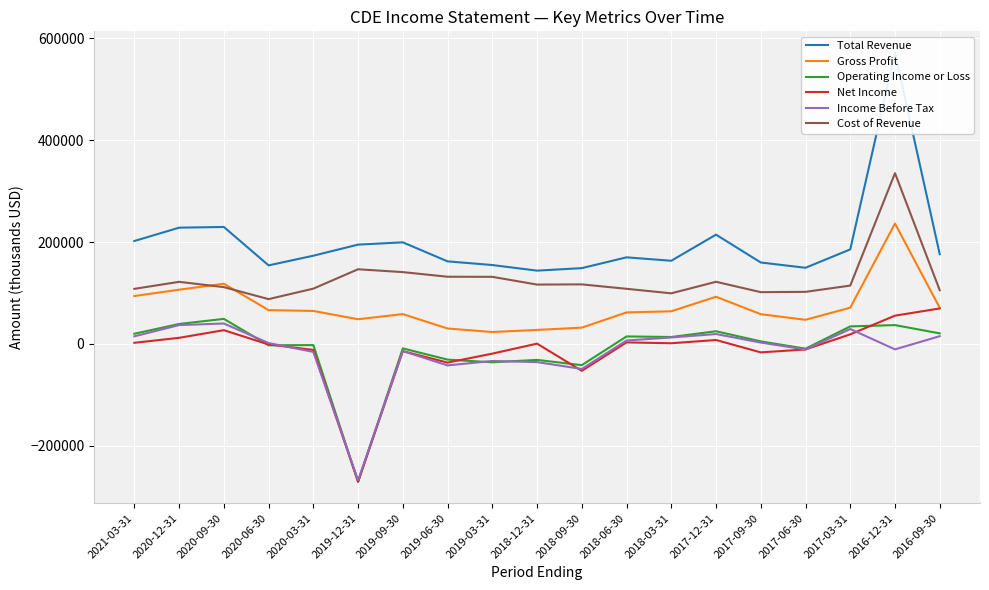

The value of Gross Profit at 2017-06-30 is 14707. True or false?

False